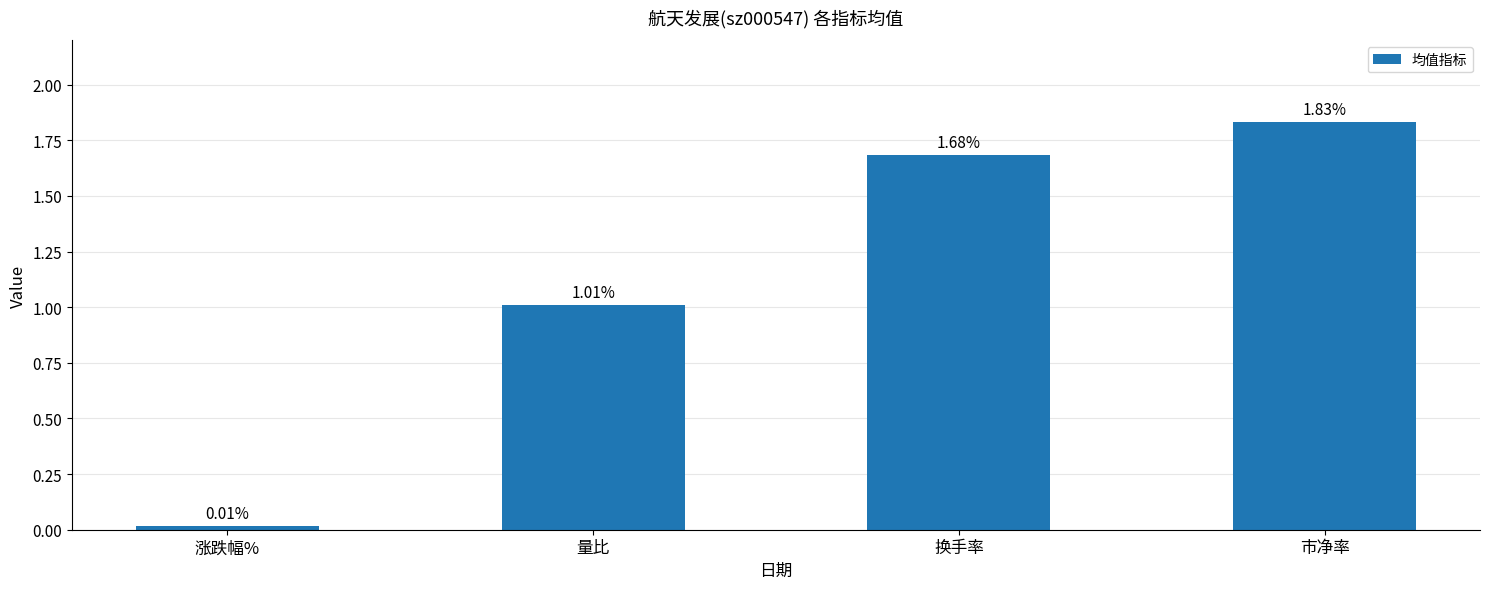

Where does the data first go above 1?

量比